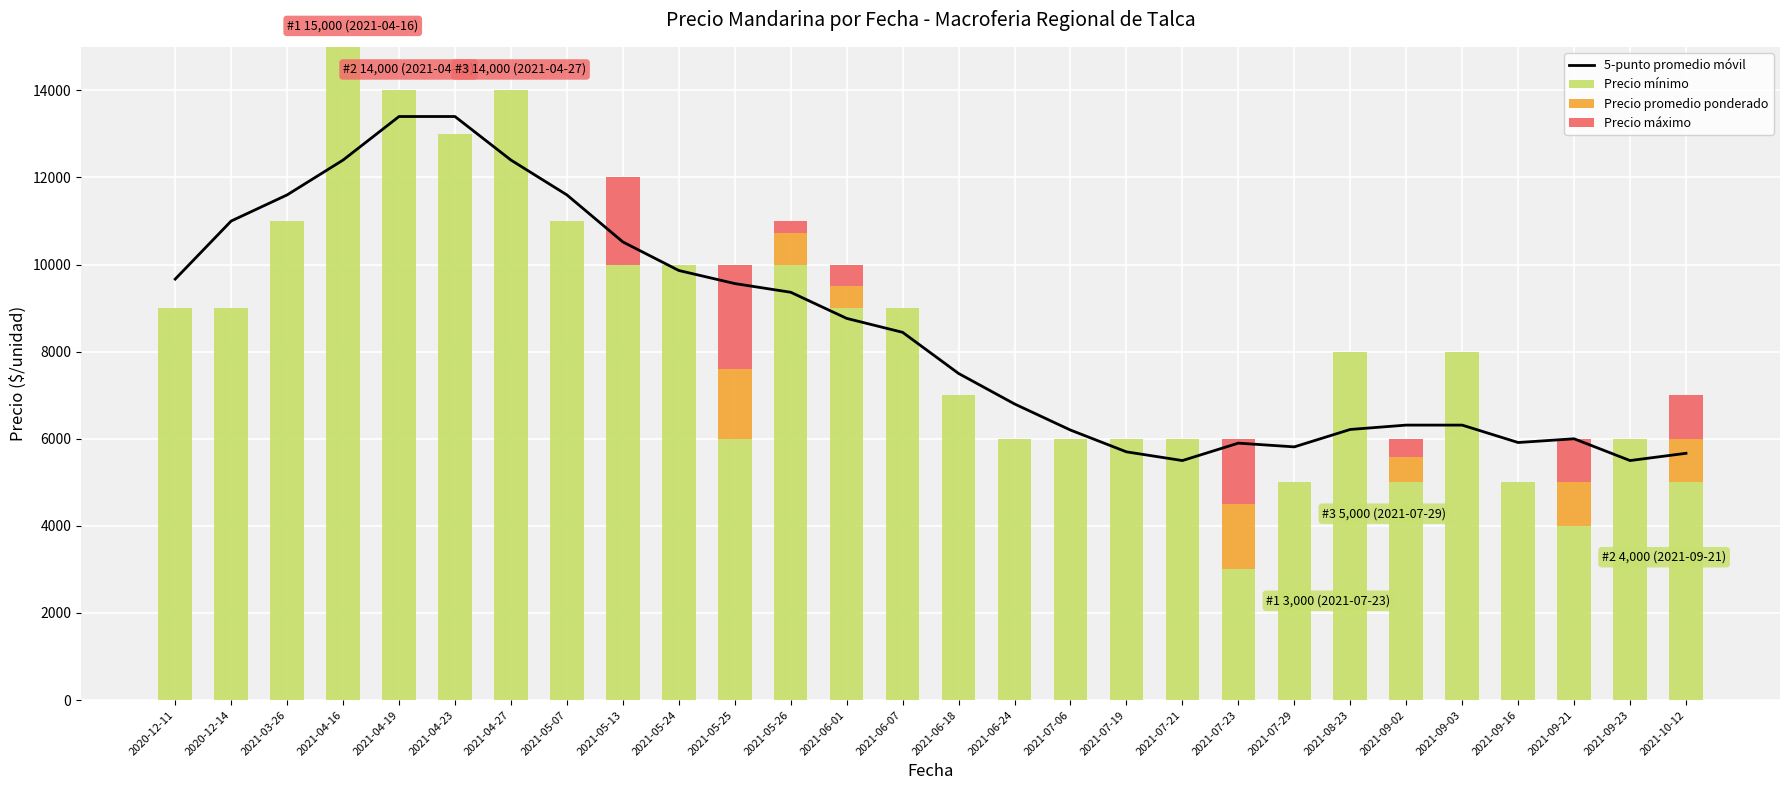

What are all the series names shown in the legend?

5-punto promedio móvil, Precio mínimo, Precio promedio ponderado, Precio máximo